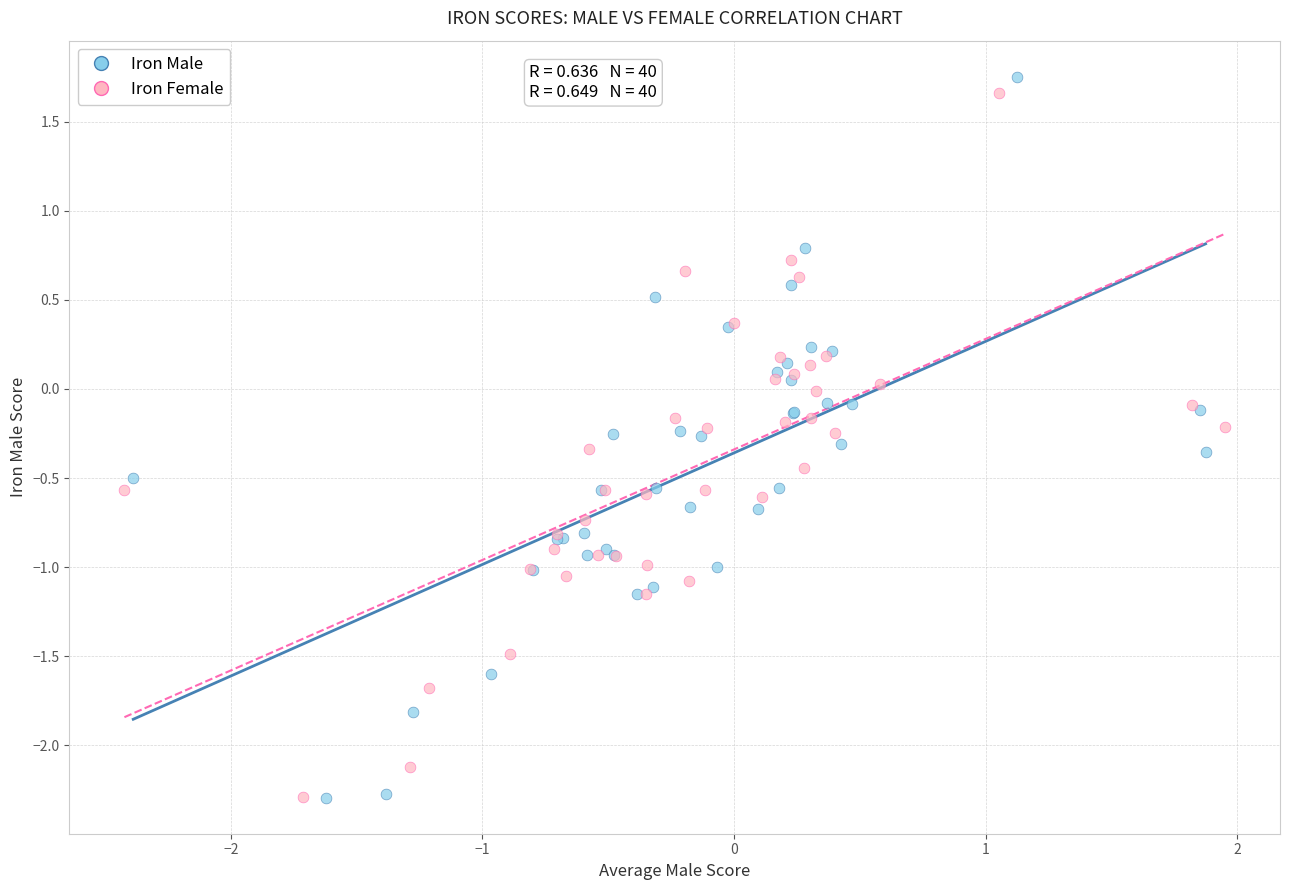

Which series has the largest Y range (max minus min)?

Iron Male